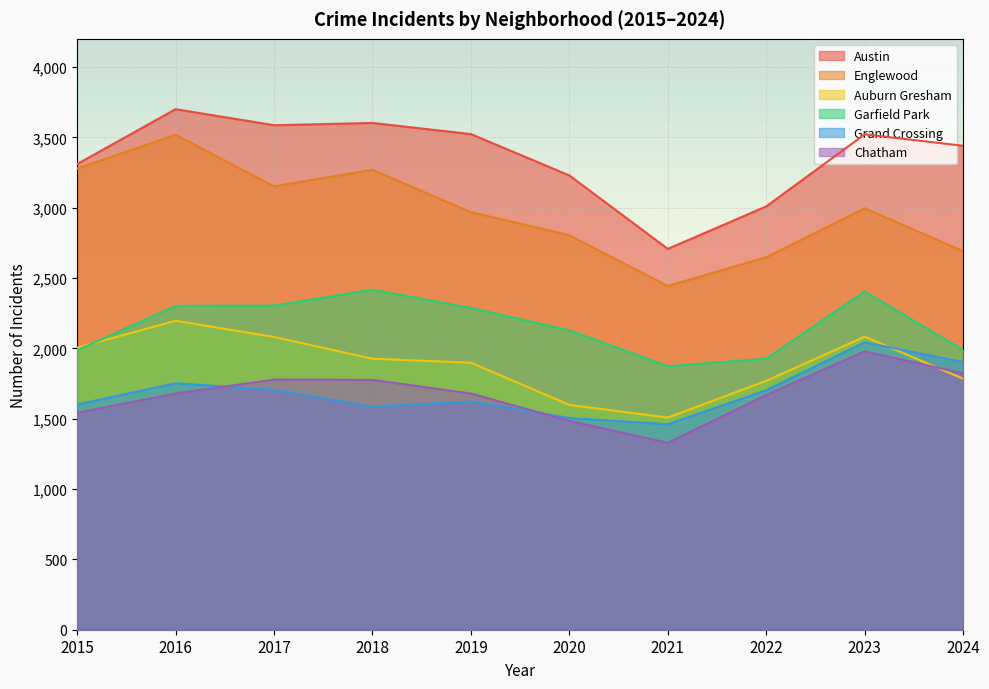

What is the sum of all Grand Crossing values?

16878